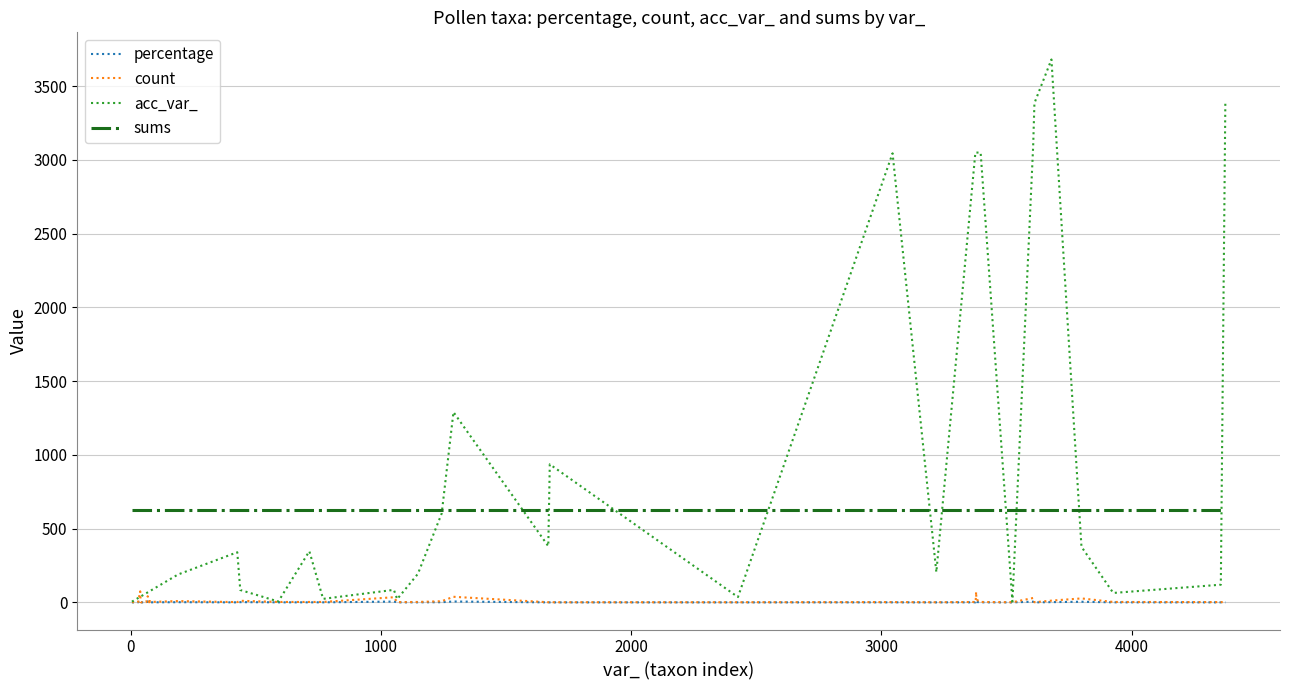

Which series has the widest spread of values?

acc_var_